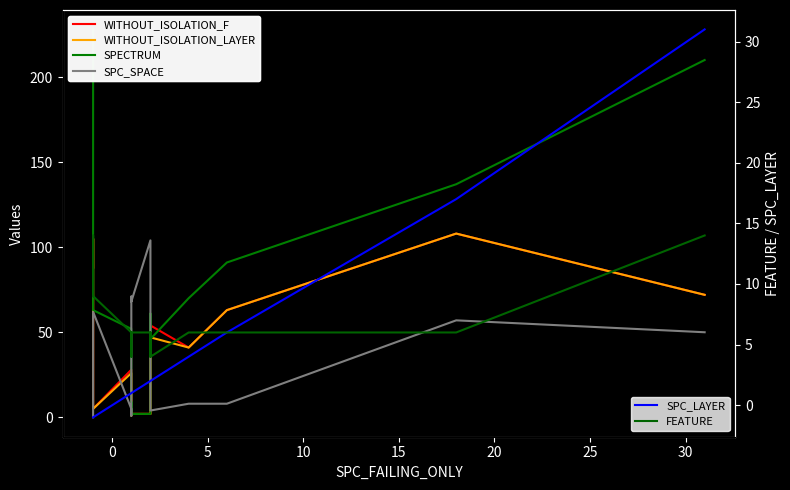

How many data points in WITHOUT_ISOLATION_LAYER are less than 26?

9